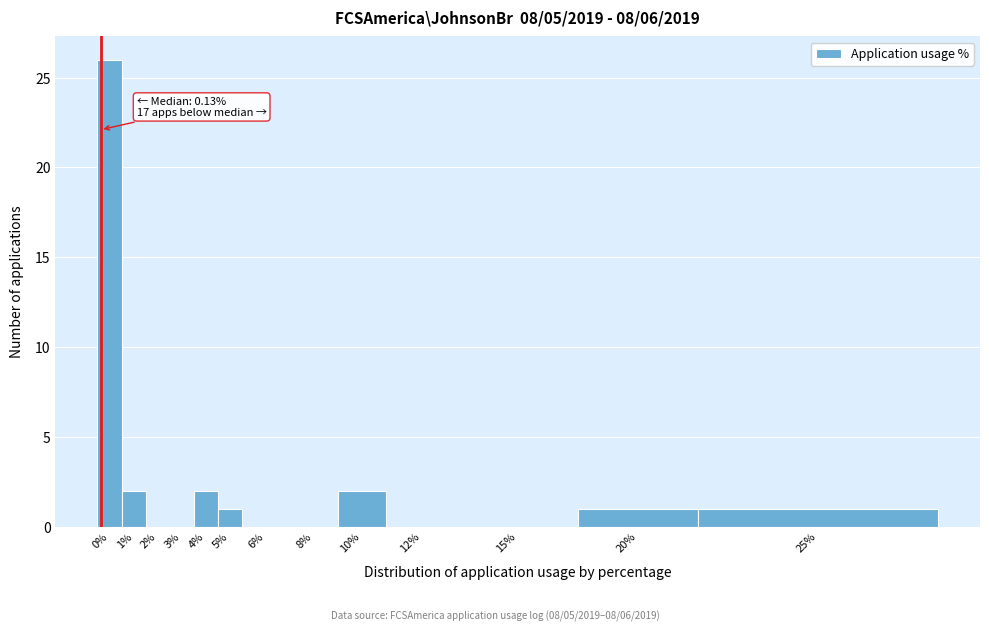

What is the maximum value shown in the chart?

26